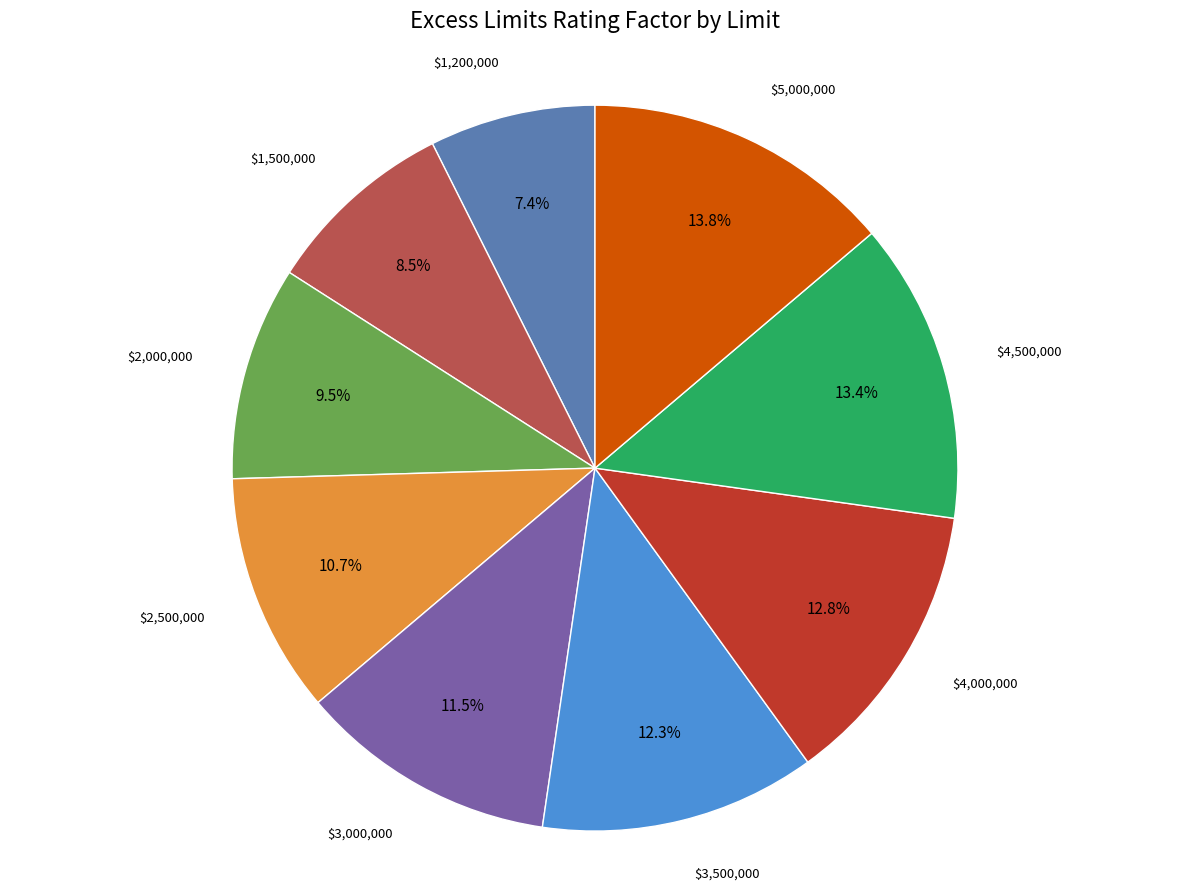

Is there a majority slice in this chart?

No